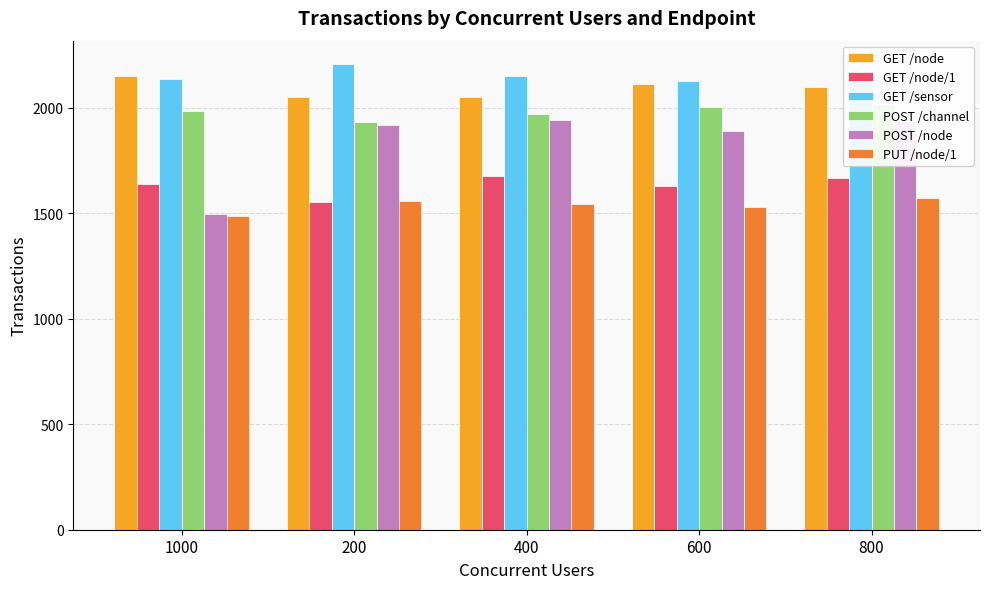

Which label corresponds to the smallest value in the chart?

1000